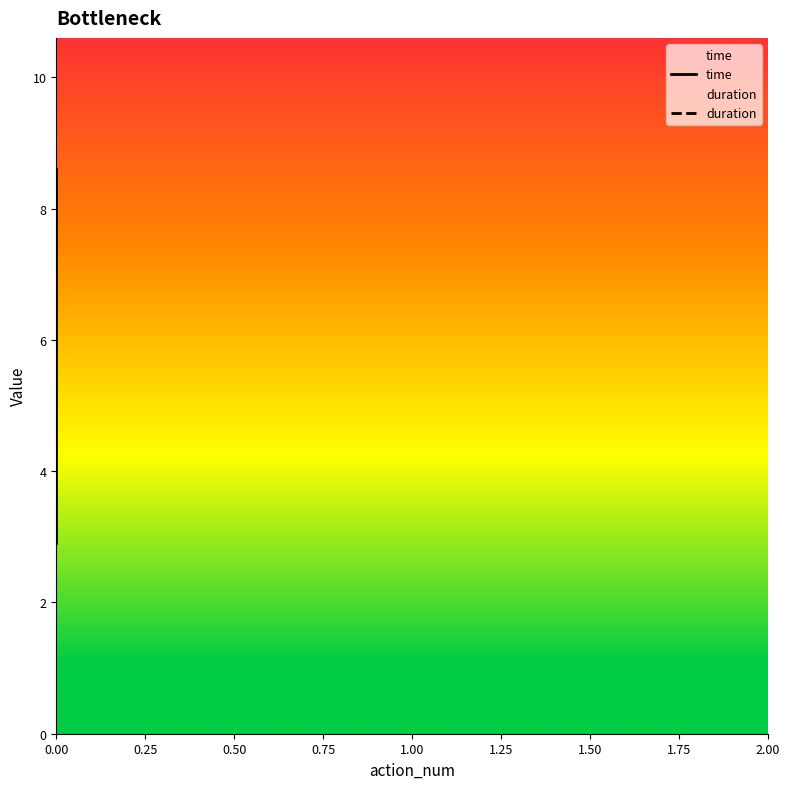

Reading left to right, transcribe all the data shown in this chart.

time: 2.9	5.8	8.6
duration: 0.0	0.0	0.0